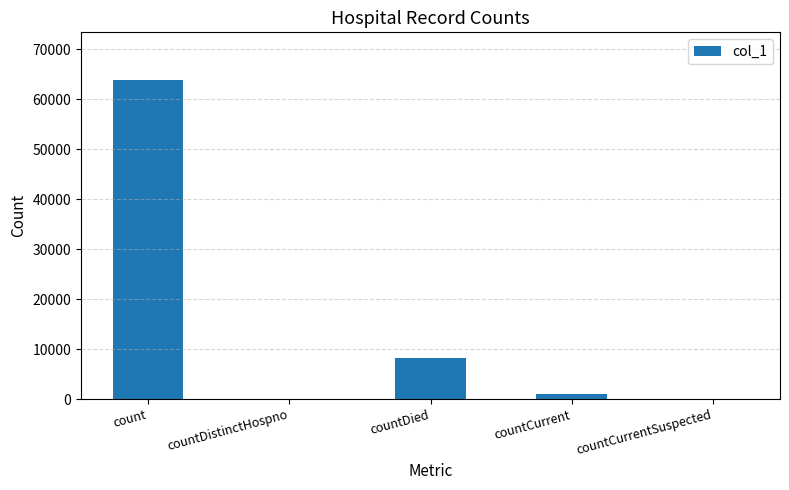

Which has a higher value, countDied or countCurrentSuspected?

countDied